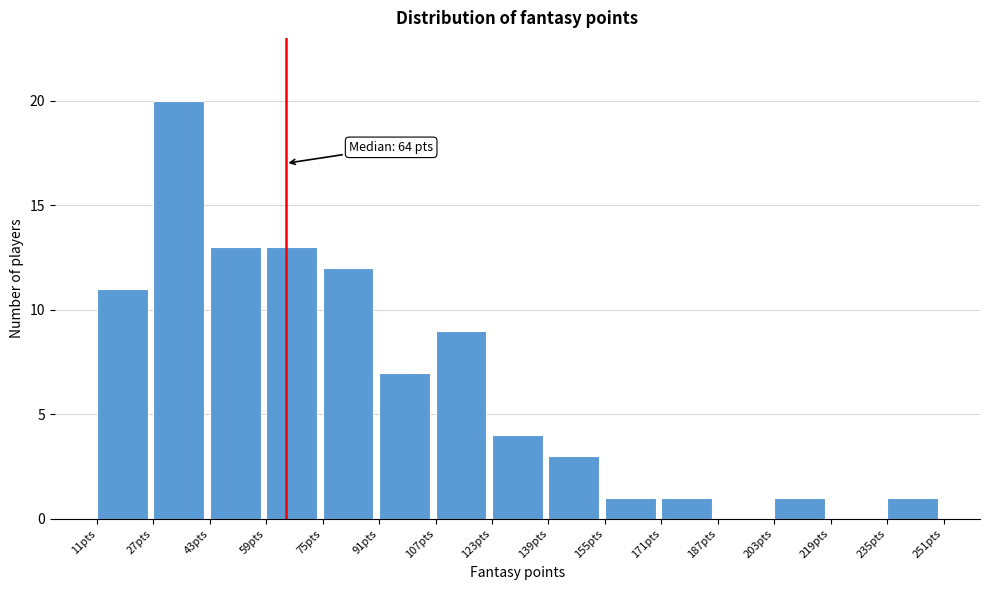

Over which range of the x-axis is the bar tallest?

27 to 43